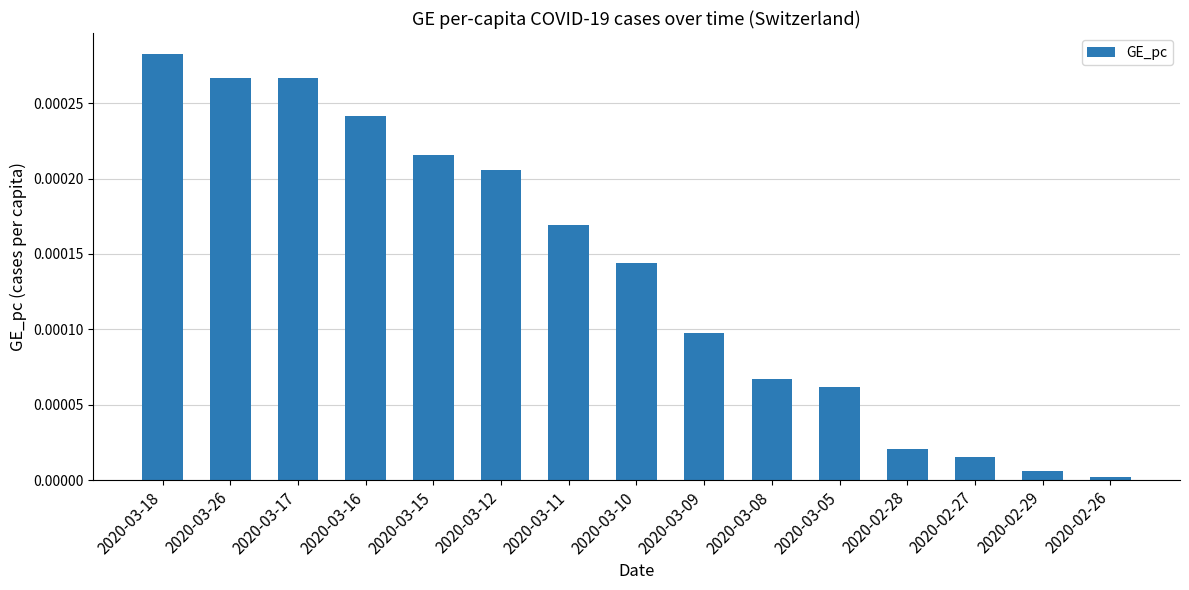

The chart shows a value of 0.0 at 2020-02-27. True or false?

True